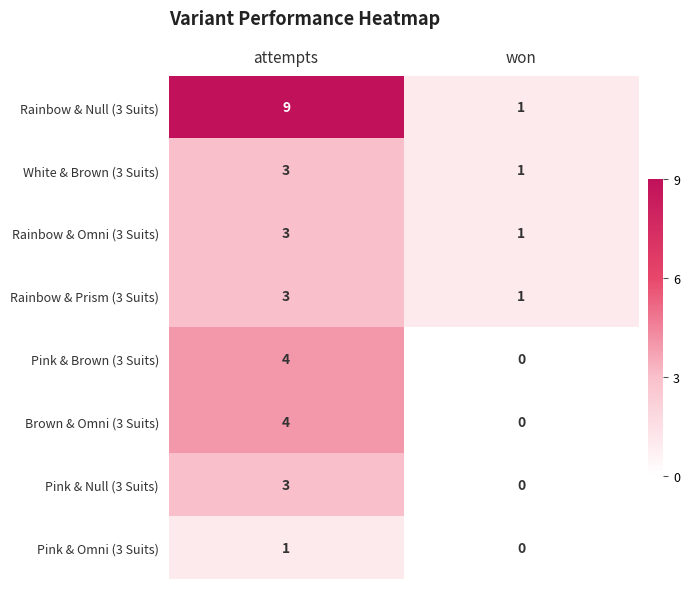

Reading left to right, transcribe all the data shown in this chart.

Rainbow & Null (3 Suits): attempts=9	won=1
White & Brown (3 Suits): attempts=3	won=1
Rainbow & Omni (3 Suits): attempts=3	won=1
Rainbow & Prism (3 Suits): attempts=3	won=1
Pink & Brown (3 Suits): attempts=4	won=0
Brown & Omni (3 Suits): attempts=4	won=0
Pink & Null (3 Suits): attempts=3	won=0
Pink & Omni (3 Suits): attempts=1	won=0